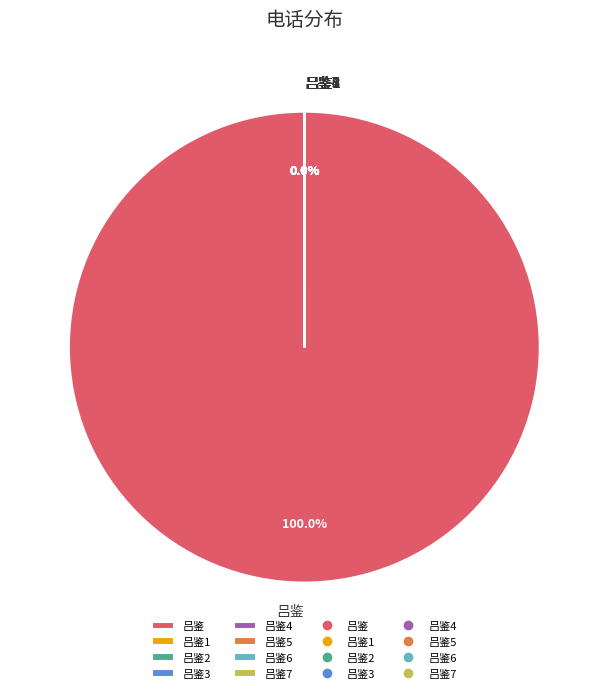

Does 吕鉴 account for over 50% of the chart?

Yes